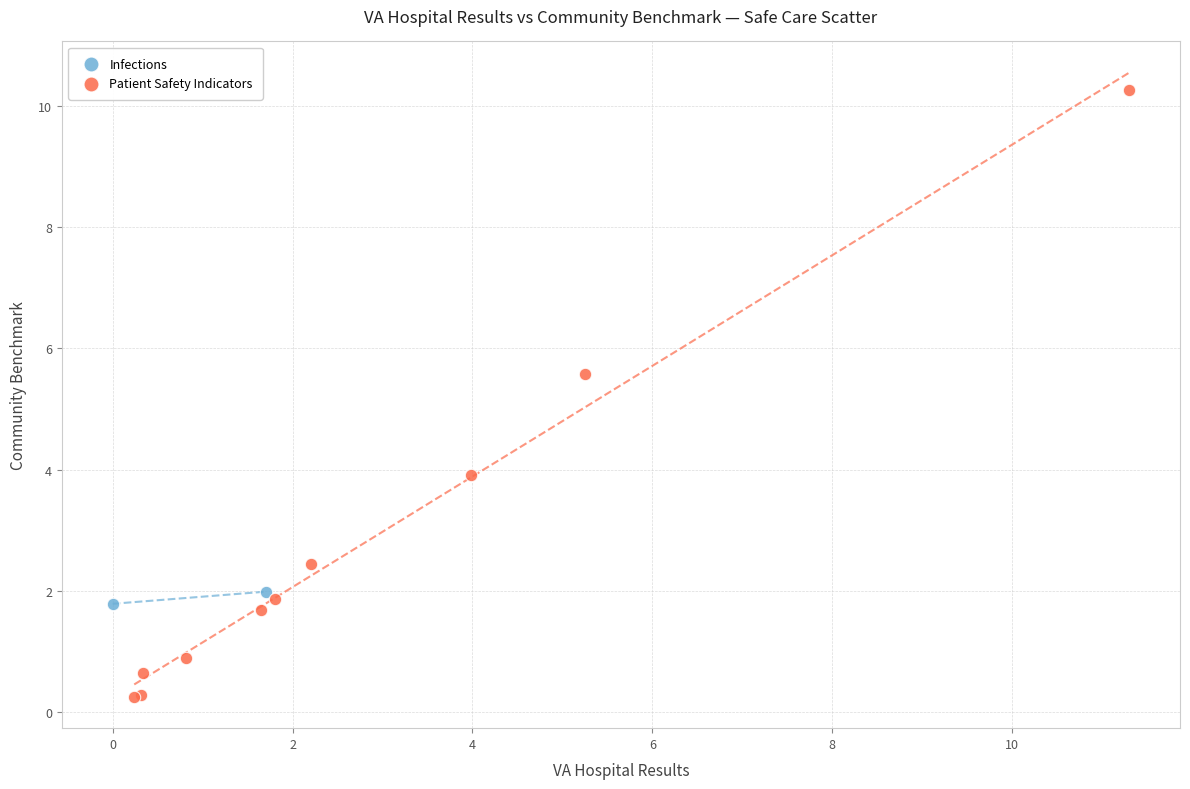

What are all the series names shown in the legend?

Infections, Patient Safety Indicators